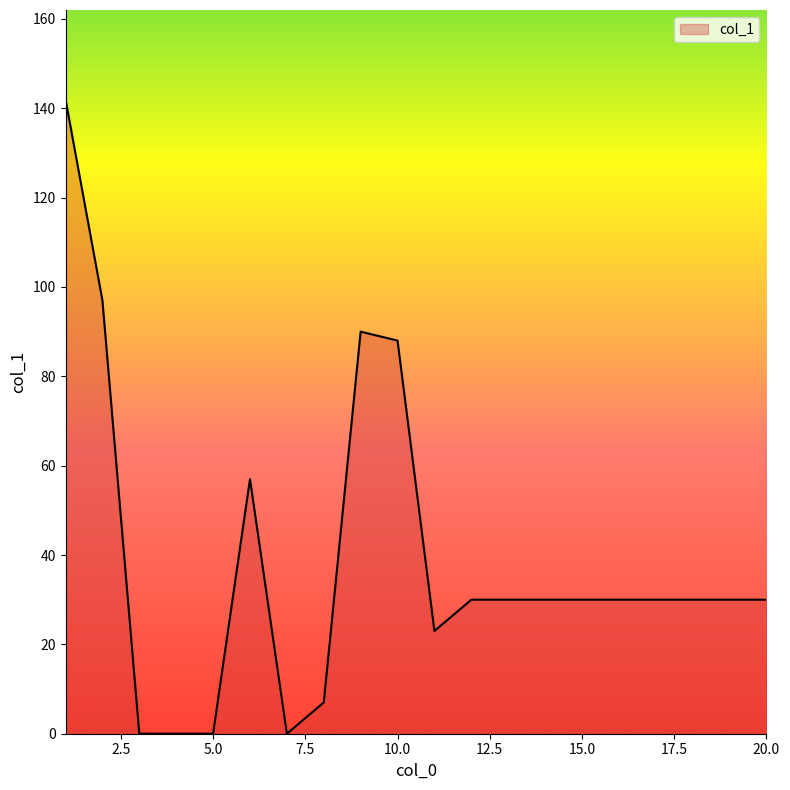

What is the greatest value displayed?

142